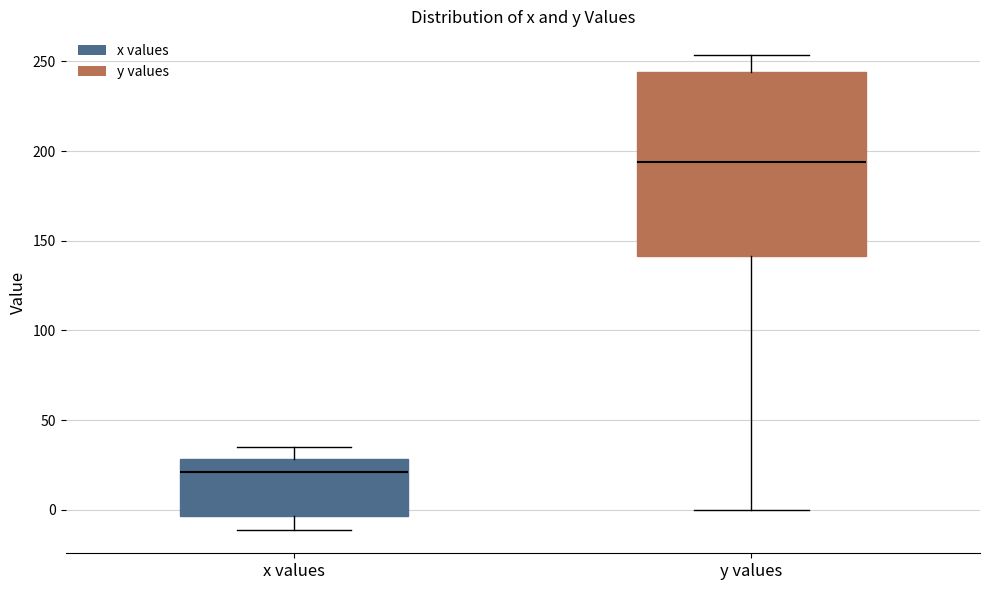

Where does the lower whisker of the box for y values end on the y-axis? The values are not printed on the chart, so give them approximately, as read against the axis.

0